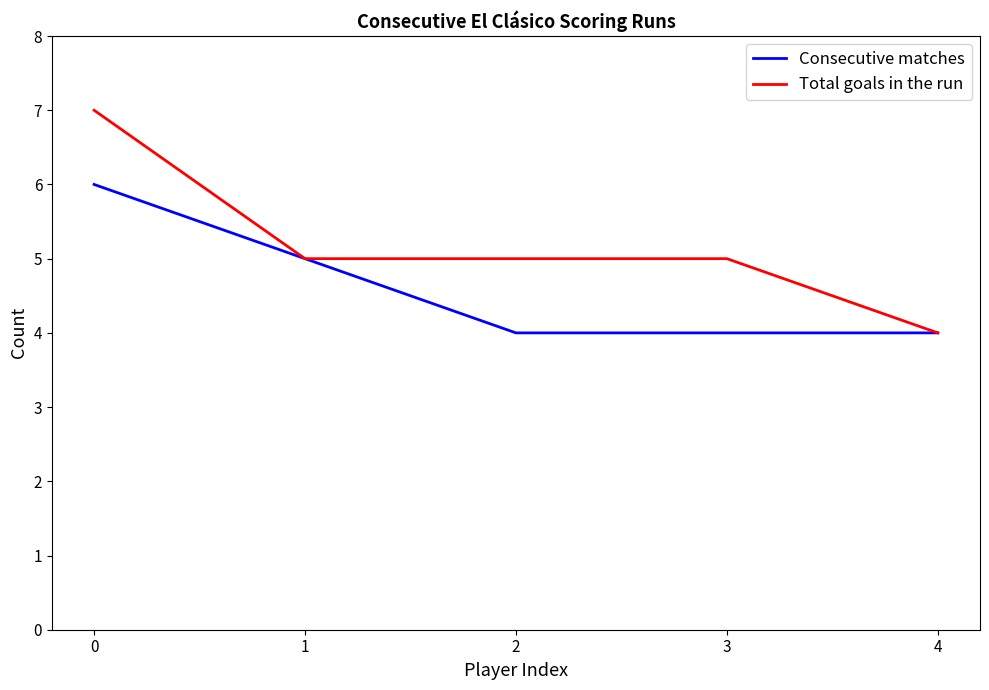

What is the approximate value of Consecutive matches at 4?

4